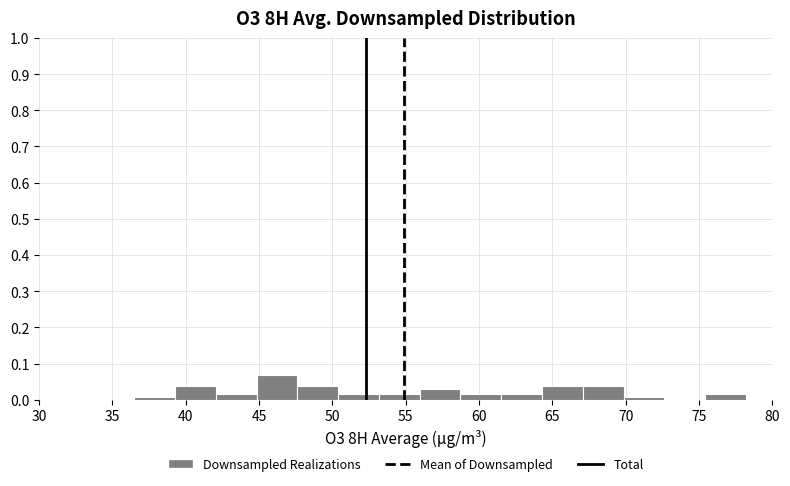

Reading left to right, list every bar in this chart as the range it spans on the x-axis followed by its height. Neither the bar edges nor the heights are printed on the chart, so give them approximately, as read against the axes.

36.5 to 39.5: under 0.01
39.5 to 42.0: 0.04
42.0 to 45.0: 0.02
45.0 to 47.5: 0.07
47.5 to 50.5: 0.04
50.5 to 53.0: 0.02
53.0 to 56.0: 0.02
56.0 to 58.5: 0.03
58.5 to 61.5: 0.02
61.5 to 64.5: 0.02
64.5 to 67.0: 0.04
67.0 to 70.0: 0.04
70.0 to 72.5: under 0.01
72.5 to 75.5: 0
75.5 to 78.0: 0.02